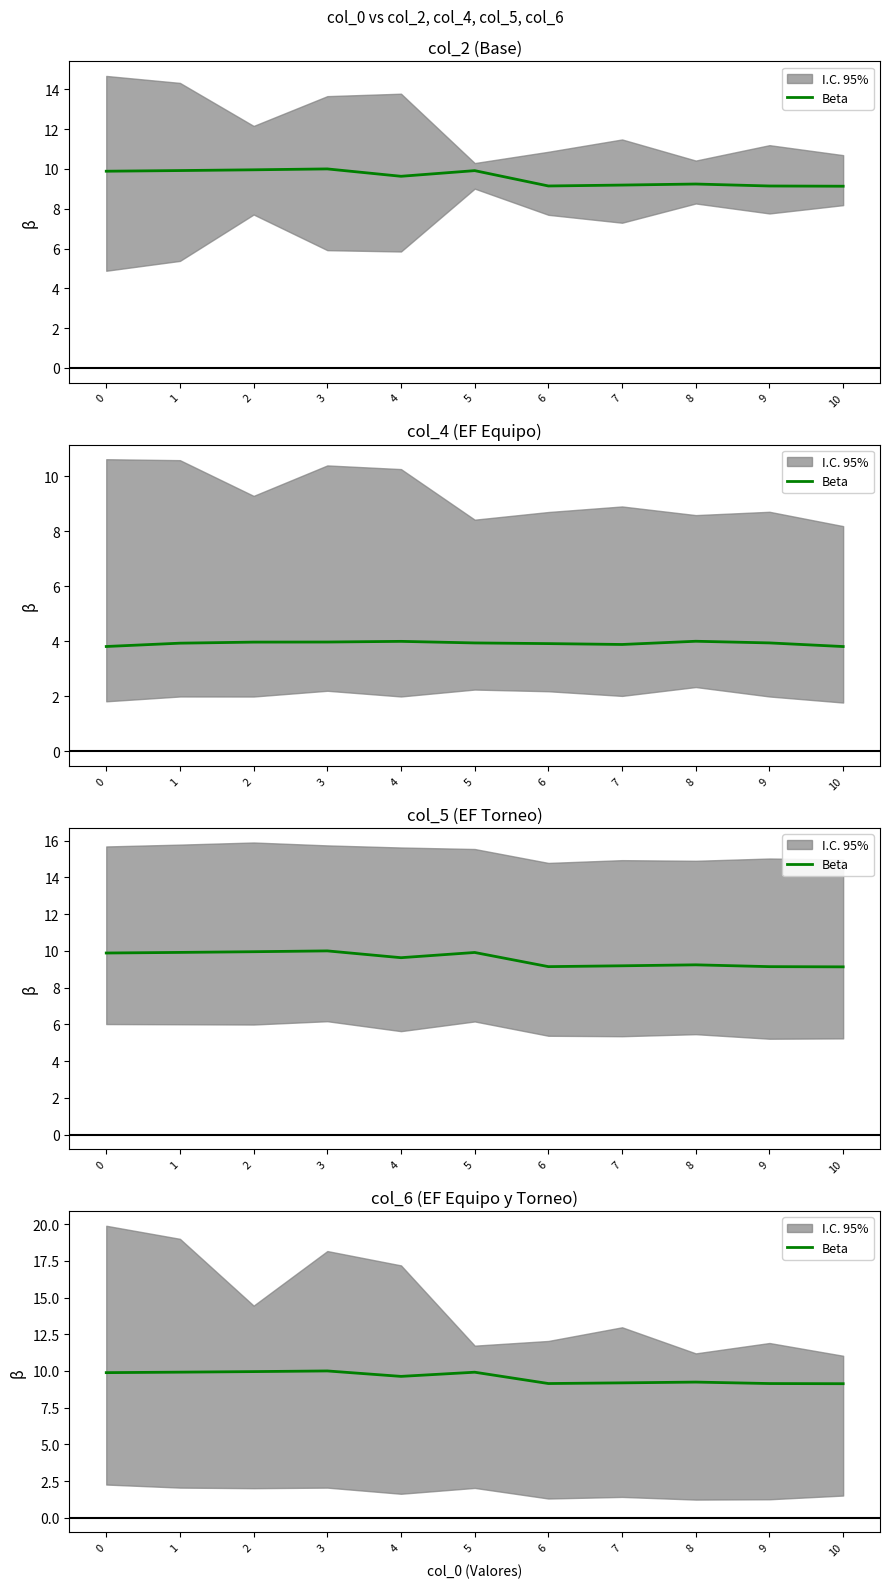

What is the ratio of the value at 10 to the value at 8?

1.0